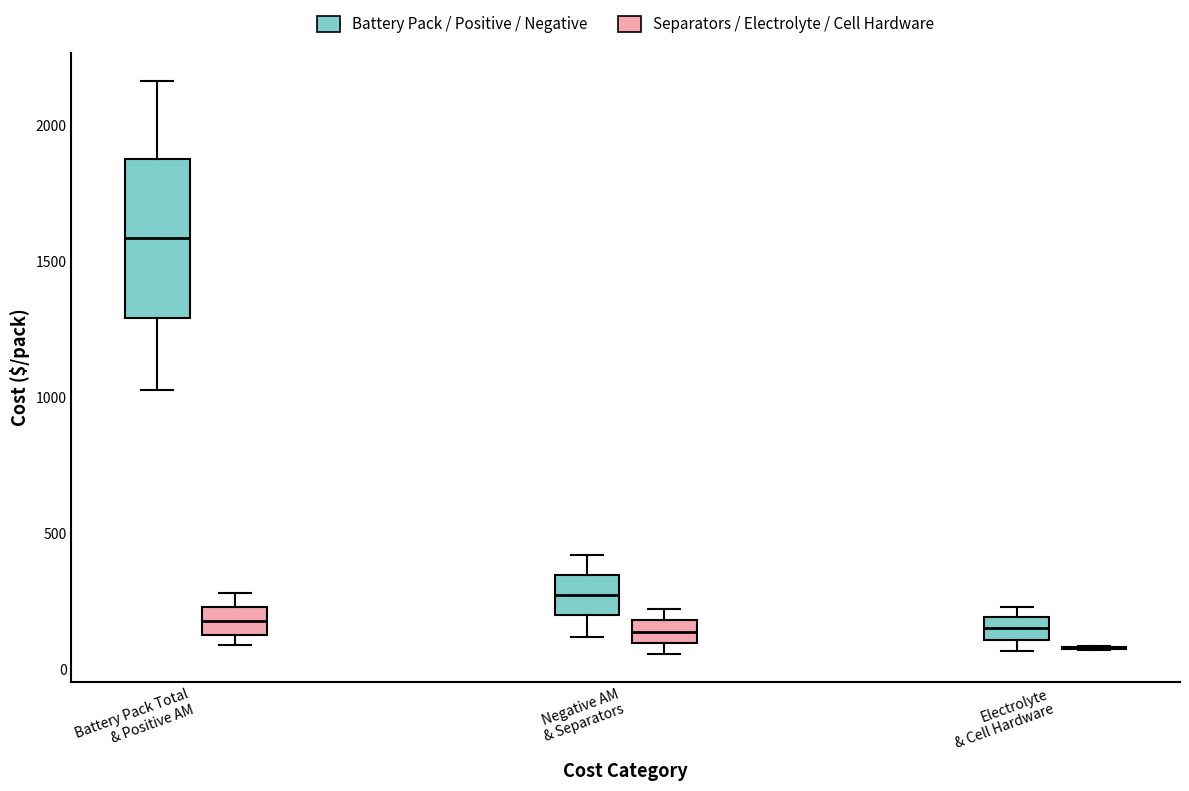

Reading left to right, transcribe this box plot: for each box, give where its median line is, the range the box spans, and where its two whiskers end, as read against the y-axis. The values are not printed on the chart, so give them approximately, as read against the axis.

Battery Pack Total & Positive AM (Battery Pack / Positive / Negative): median 1600, box 1300 to 1900, whiskers 1050 to 2150
Battery Pack Total & Positive AM (Separators / Electrolyte / Cell Hardware): median 200, box 150 to 250, whiskers 100 to 300
Negative AM & Separators (Battery Pack / Positive / Negative): median 300, box 200 to 350, whiskers 100 to 400
Negative AM & Separators (Separators / Electrolyte / Cell Hardware): median 150, box 100 to 200, whiskers 50 to 200 (just above the box's upper edge)
Electrolyte & Cell Hardware (Battery Pack / Positive / Negative): median 150, box 100 to 200, whiskers 50 to 250
Electrolyte & Cell Hardware (Separators / Electrolyte / Cell Hardware): box collapsed to a line at 100, whiskers 50 to 100